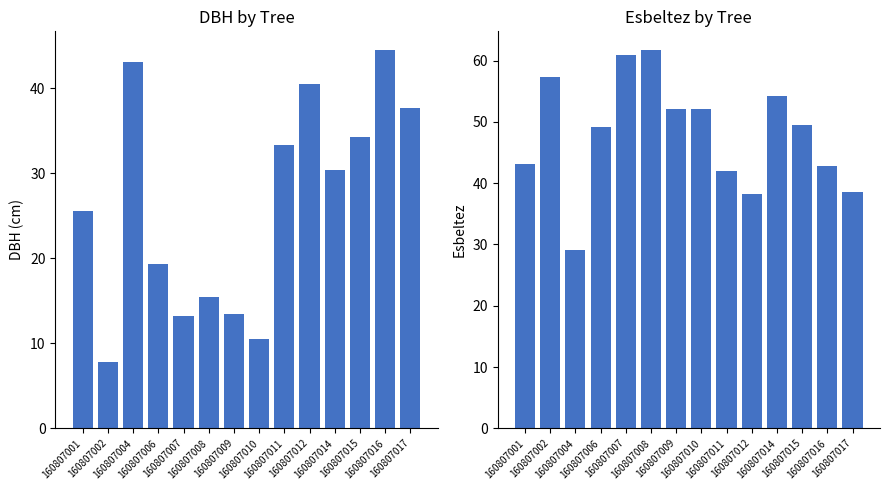

At which label is dbh closest to 26?

160807001